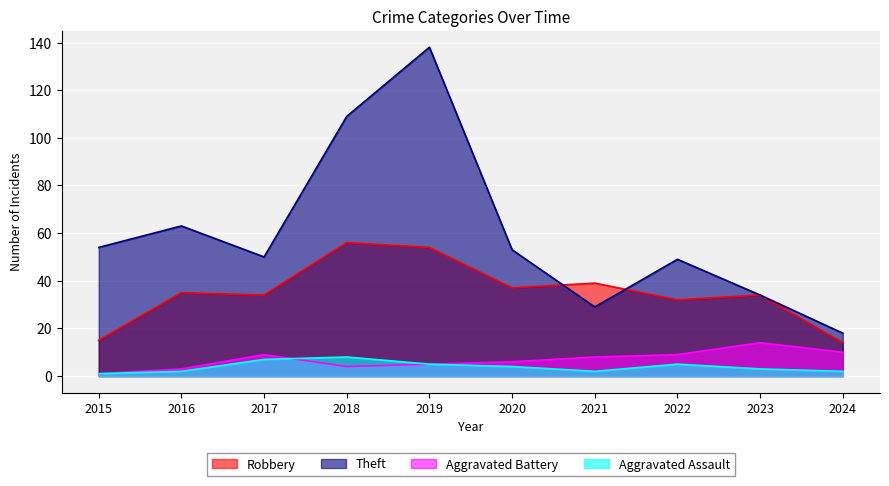

True or false: Aggravated Battery and Robbery cross at least once.

False